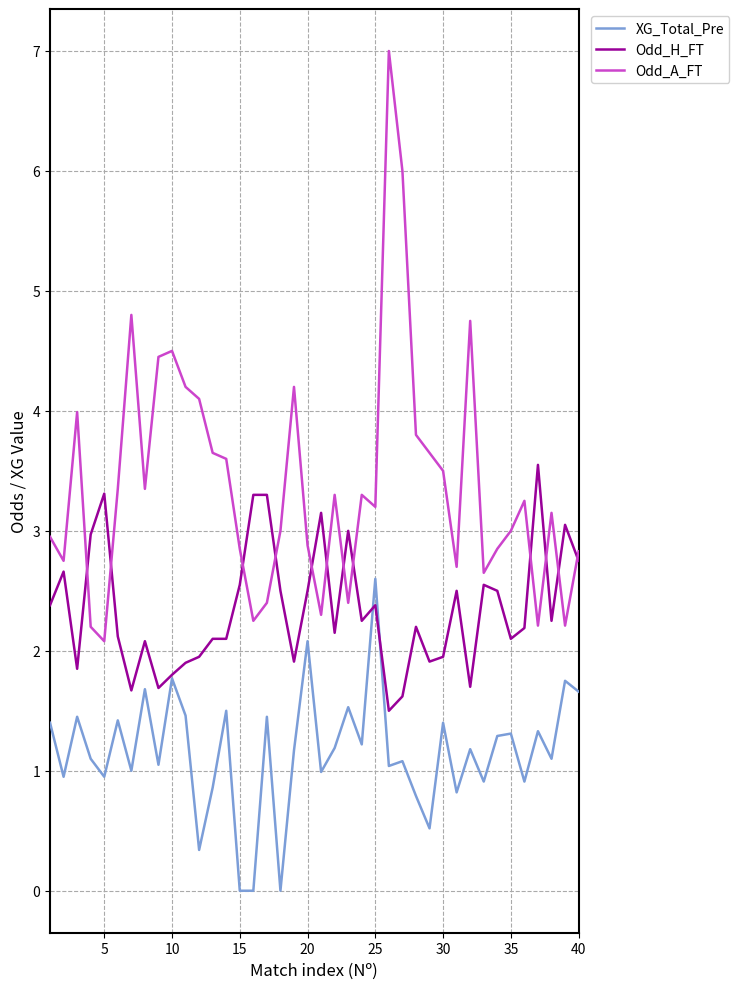

What is the maximum value for Odd_A_FT?

7.0